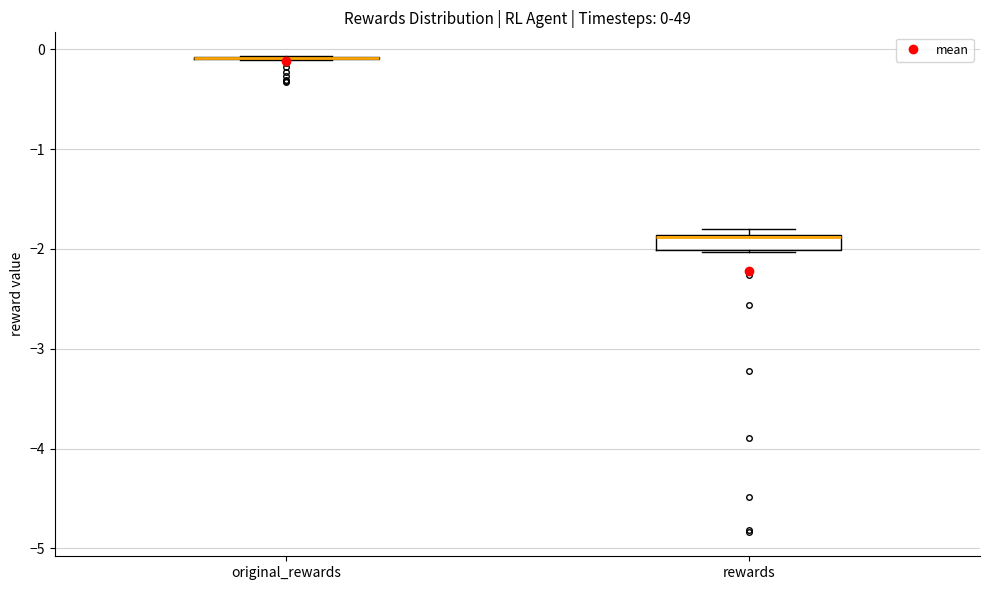

Comparing the boxes themselves (not the whiskers), which one is the tallest?

rewards